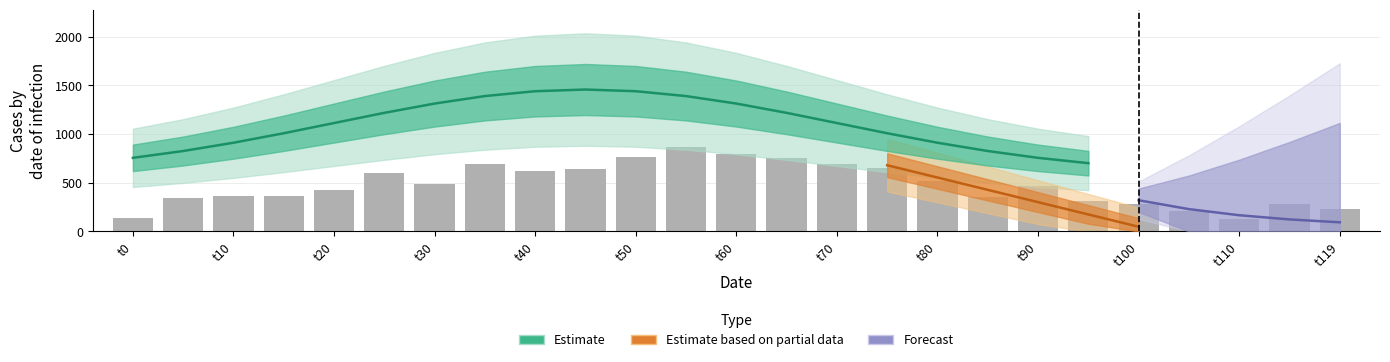

What is the value of the 16th bar from the left?

648.1